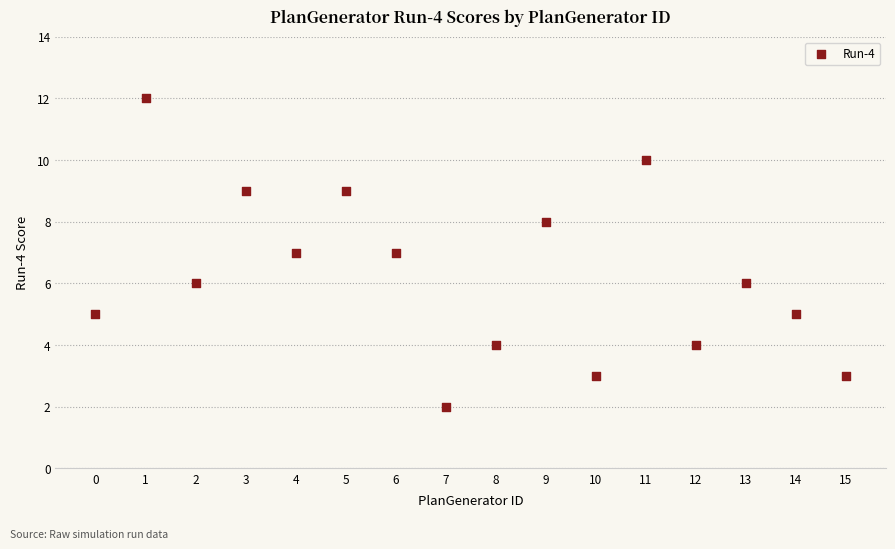

What is the range of Y values (max minus min)?

10